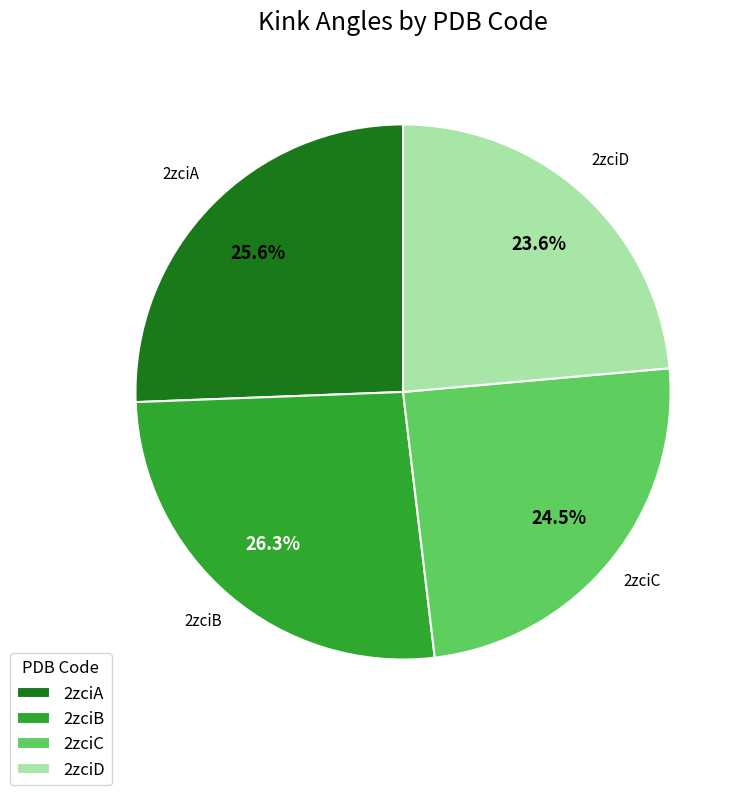

To the nearest percent, what is the combined percentage of 2zciB and 2zciA?

52%